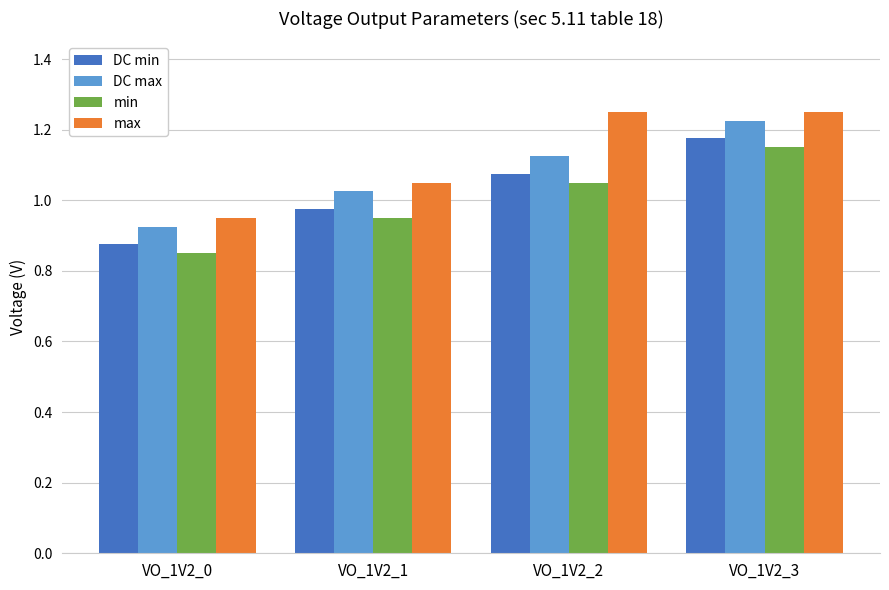

At which category is the sum across all series the highest?

VO_1V2_3